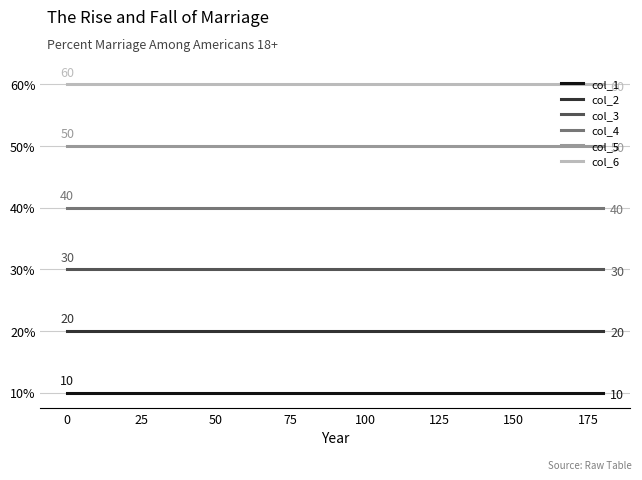

What is the greatest value displayed?

60